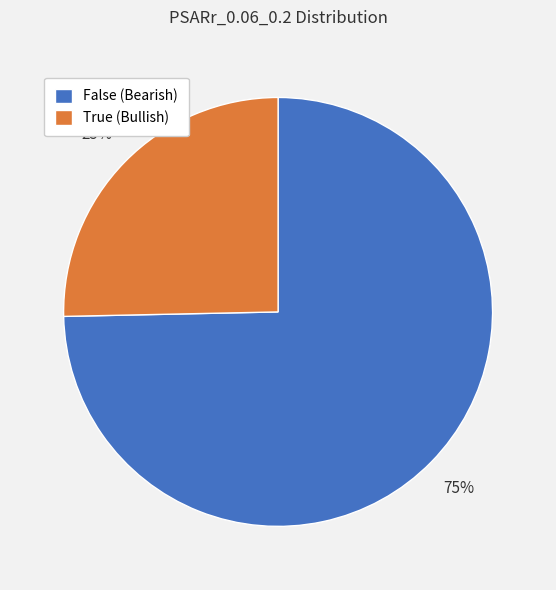

To the nearest percent, what is the combined percentage of True and False?

100%